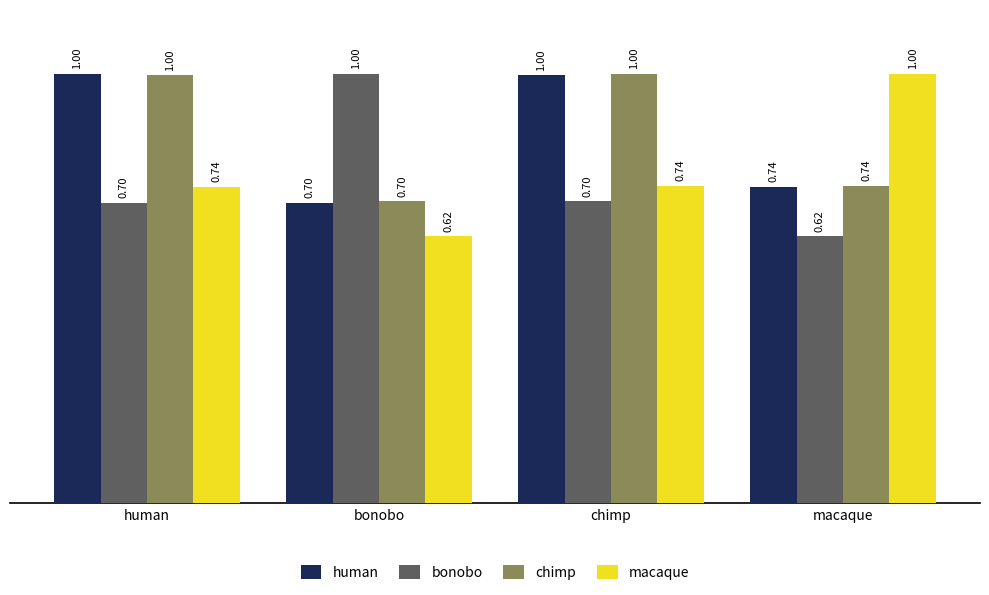

What is the spread (max minus min) of values at chimp?

0.3